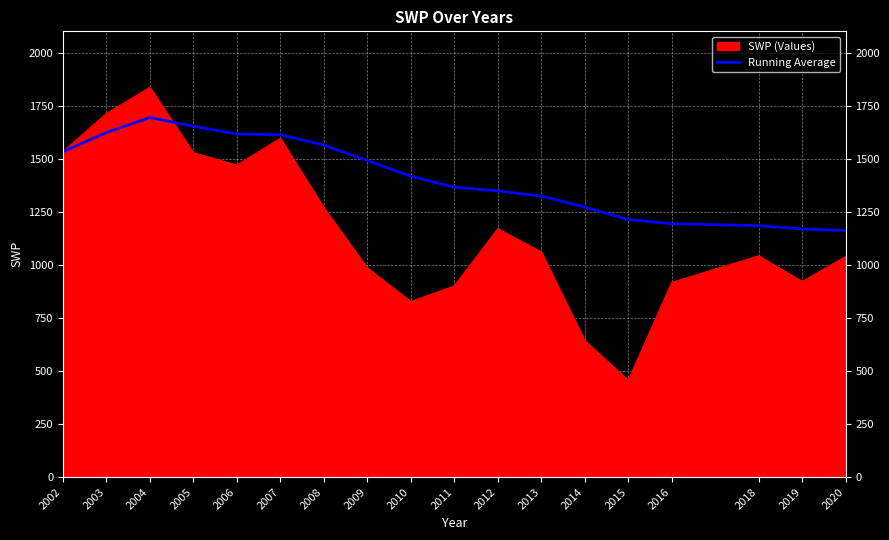

Which series has the widest spread of values?

SWP (Values)